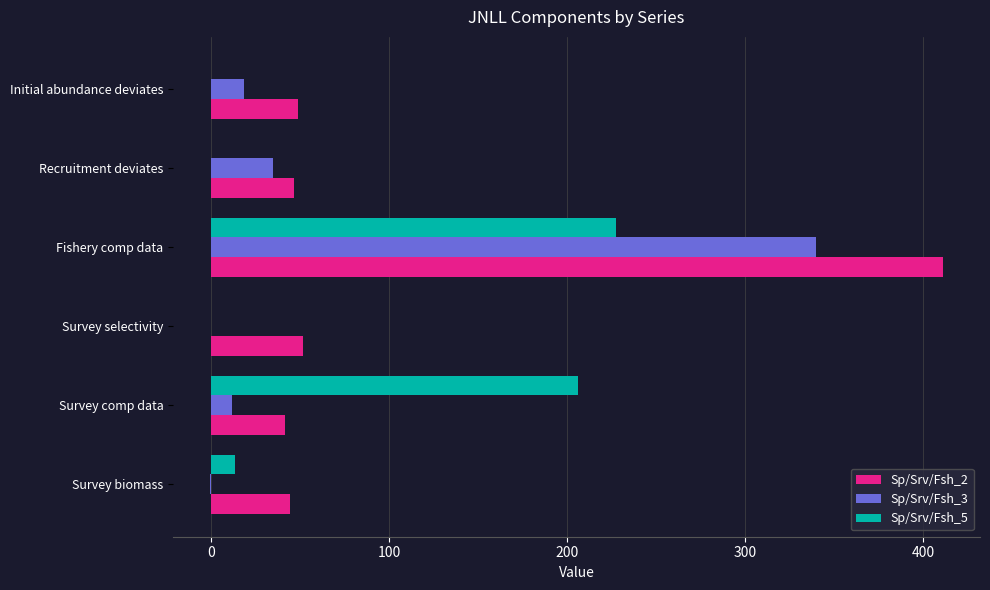

How many data points in Sp/Srv/Fsh_2 are above 48?

3